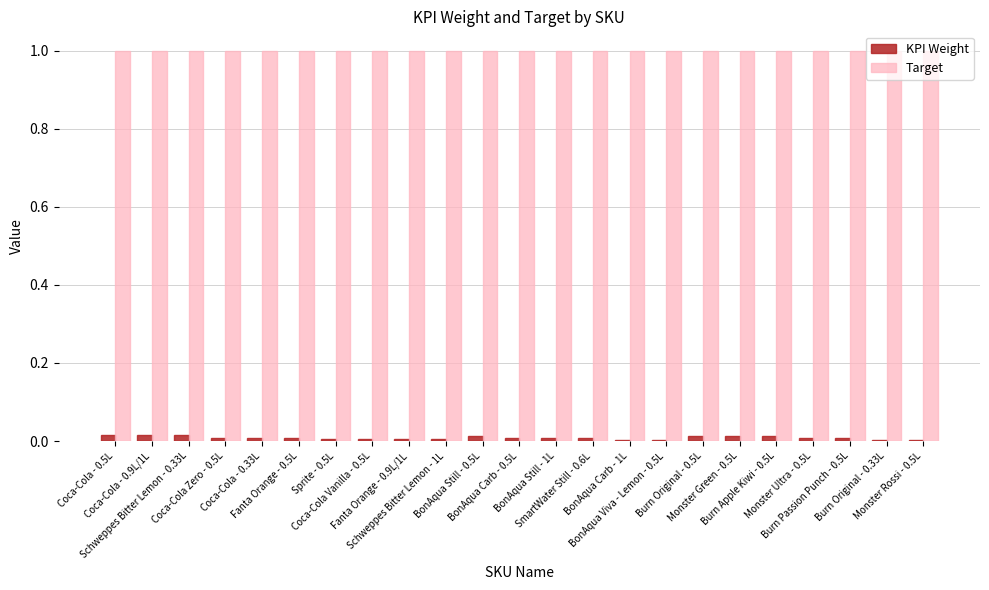

Which series has the largest total across all categories?

Target